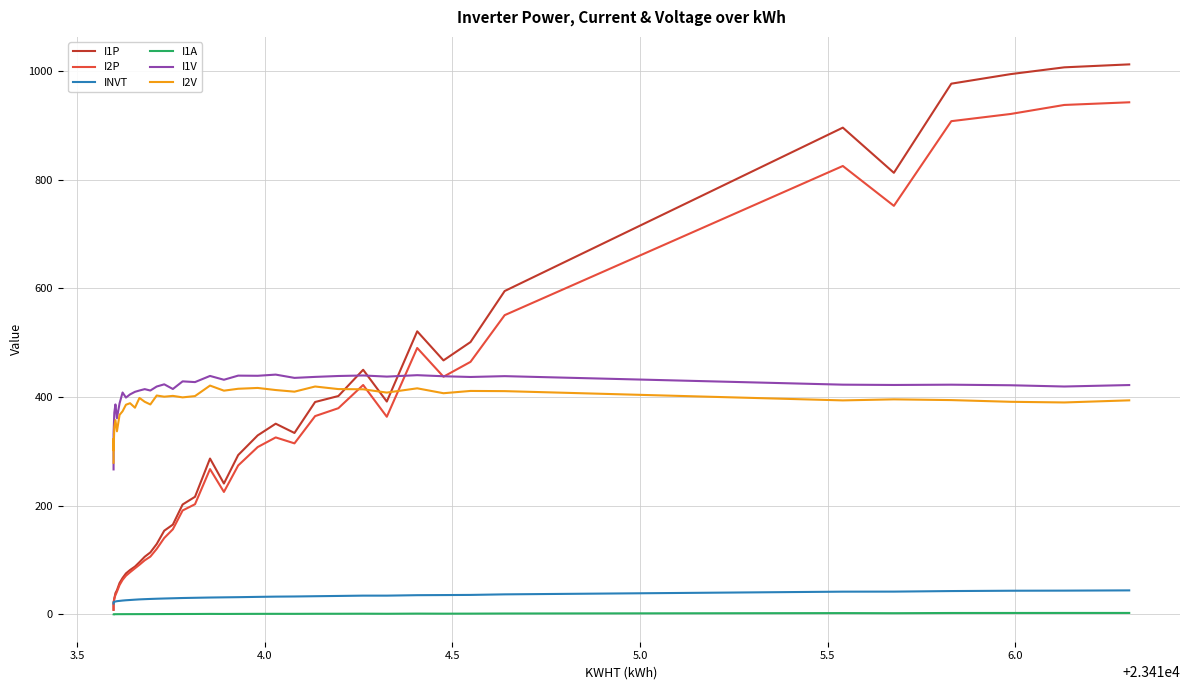

True or false: I2V and I1P cross at least once.

True